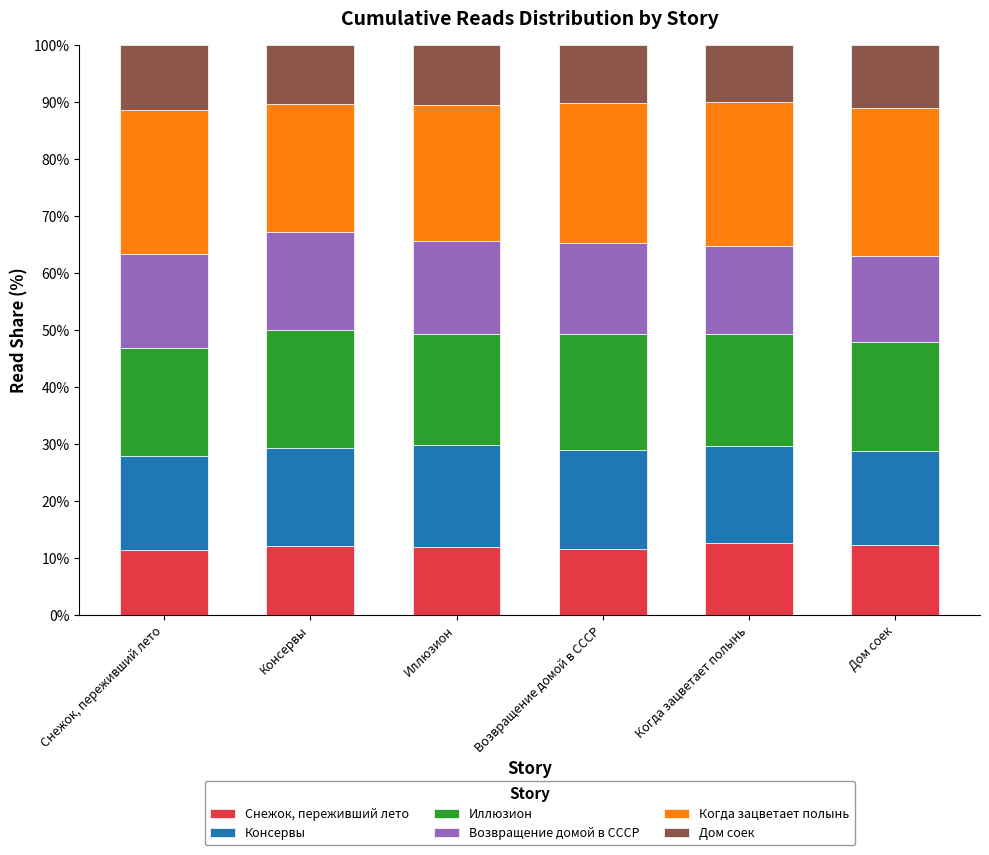

What is the minimum value for Снежок, переживший лето?

11.4